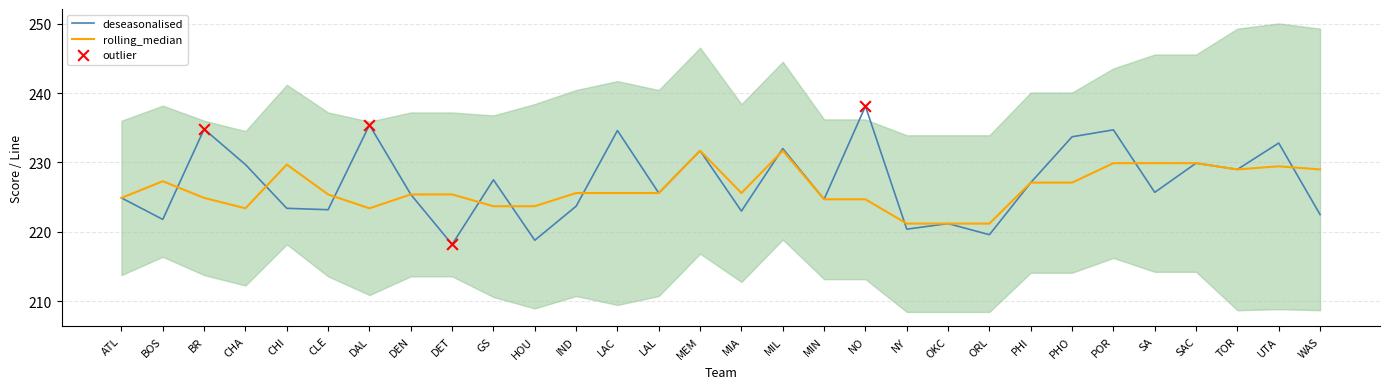

True or false: rolling_median has a value of 405.0 at MIL.

False